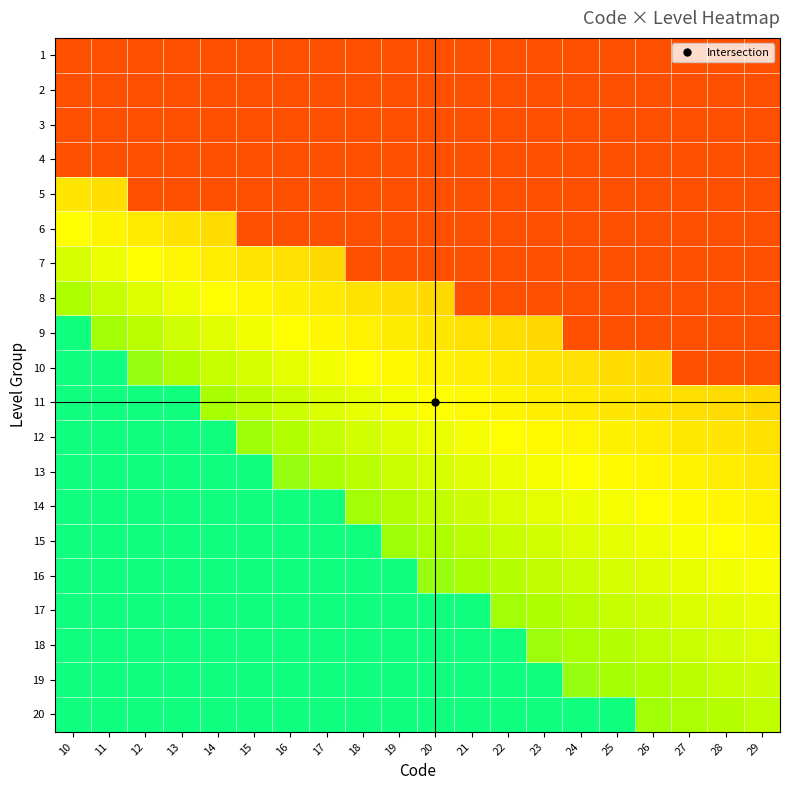

Reading right to left, transcribe all the data shown in this chart.

1: 29=0.1	28=0.1	27=0.1	26=0.1	25=0.1	24=0.1	23=0.1	22=0.1	21=0.1	20=0.1	19=0.1	18=0.1	17=0.1	16=0.1	15=0.1	14=0.1	13=0.1	12=0.1	11=0.1	10=0.1
2: 29=0.1	28=0.1	27=0.1	26=0.1	25=0.1	24=0.1	23=0.1	22=0.1	21=0.1	20=0.1	19=0.1	18=0.1	17=0.1	16=0.1	15=0.1	14=0.1	13=0.1	12=0.1	11=0.1	10=0.1
3: 29=0.1	28=0.1	27=0.1	26=0.1	25=0.1	24=0.1	23=0.1	22=0.1	21=0.1	20=0.1	19=0.1	18=0.1	17=0.1	16=0.1	15=0.1	14=0.1	13=0.1	12=0.1	11=0.1	10=0.1
4: 29=0.1	28=0.1	27=0.1	26=0.1	25=0.1	24=0.1	23=0.1	22=0.1	21=0.1	20=0.1	19=0.1	18=0.1	17=0.1	16=0.1	15=0.1	14=0.1	13=0.1	12=0.1	11=0.1	10=0.1
5: 29=0.1	28=0.1	27=0.1	26=0.1	25=0.1	24=0.1	23=0.1	22=0.1	21=0.1	20=0.1	19=0.1	18=0.1	17=0.1	16=0.1	15=0.1	14=0.1	13=0.1	12=0.1	11=0.4	10=0.4
6: 29=0.1	28=0.1	27=0.1	26=0.1	25=0.1	24=0.1	23=0.1	22=0.1	21=0.1	20=0.1	19=0.1	18=0.1	17=0.1	16=0.1	15=0.1	14=0.4	13=0.4	12=0.4	11=0.5	10=0.5
7: 29=0.1	28=0.1	27=0.1	26=0.1	25=0.1	24=0.1	23=0.1	22=0.1	21=0.1	20=0.1	19=0.1	18=0.1	17=0.4	16=0.4	15=0.4	14=0.5	13=0.5	12=0.5	11=0.5	10=0.6
8: 29=0.1	28=0.1	27=0.1	26=0.1	25=0.1	24=0.1	23=0.1	22=0.1	21=0.1	20=0.4	19=0.4	18=0.4	17=0.4	16=0.5	15=0.5	14=0.5	13=0.5	12=0.5	11=0.6	10=0.6
9: 29=0.1	28=0.1	27=0.1	26=0.1	25=0.1	24=0.1	23=0.4	22=0.4	21=0.4	20=0.4	19=0.5	18=0.5	17=0.5	16=0.5	15=0.5	14=0.5	13=0.6	12=0.6	11=0.6	10=0.8
10: 29=0.1	28=0.1	27=0.1	26=0.4	25=0.4	24=0.4	23=0.4	22=0.4	21=0.5	20=0.5	19=0.5	18=0.5	17=0.5	16=0.5	15=0.6	14=0.6	13=0.6	12=0.6	11=0.8	10=0.8
11: 29=0.4	28=0.4	27=0.4	26=0.4	25=0.4	24=0.4	23=0.5	22=0.5	21=0.5	20=0.5	19=0.5	18=0.5	17=0.6	16=0.6	15=0.6	14=0.6	13=0.8	12=0.8	11=0.8	10=0.8
12: 29=0.4	28=0.4	27=0.4	26=0.5	25=0.5	24=0.5	23=0.5	22=0.5	21=0.5	20=0.5	19=0.5	18=0.6	17=0.6	16=0.6	15=0.6	14=0.8	13=0.8	12=0.8	11=0.8	10=0.8
13: 29=0.4	28=0.5	27=0.5	26=0.5	25=0.5	24=0.5	23=0.5	22=0.5	21=0.5	20=0.6	19=0.6	18=0.6	17=0.6	16=0.6	15=0.8	14=0.8	13=0.8	12=0.8	11=0.8	10=0.8
14: 29=0.5	28=0.5	27=0.5	26=0.5	25=0.5	24=0.5	23=0.5	22=0.6	21=0.6	20=0.6	19=0.6	18=0.6	17=0.8	16=0.8	15=0.8	14=0.8	13=0.8	12=0.8	11=0.8	10=0.8
15: 29=0.5	28=0.5	27=0.5	26=0.5	25=0.5	24=0.5	23=0.6	22=0.6	21=0.6	20=0.6	19=0.6	18=0.8	17=0.8	16=0.8	15=0.8	14=0.8	13=0.8	12=0.8	11=0.8	10=0.8
16: 29=0.5	28=0.5	27=0.5	26=0.5	25=0.6	24=0.6	23=0.6	22=0.6	21=0.6	20=0.6	19=0.8	18=0.8	17=0.8	16=0.8	15=0.8	14=0.8	13=0.8	12=0.8	11=0.8	10=0.8
17: 29=0.5	28=0.5	27=0.6	26=0.6	25=0.6	24=0.6	23=0.6	22=0.6	21=0.8	20=0.8	19=0.8	18=0.8	17=0.8	16=0.8	15=0.8	14=0.8	13=0.8	12=0.8	11=0.8	10=0.8
18: 29=0.6	28=0.6	27=0.6	26=0.6	25=0.6	24=0.6	23=0.6	22=0.8	21=0.8	20=0.8	19=0.8	18=0.8	17=0.8	16=0.8	15=0.8	14=0.8	13=0.8	12=0.8	11=0.8	10=0.8
19: 29=0.6	28=0.6	27=0.6	26=0.6	25=0.6	24=0.6	23=0.8	22=0.8	21=0.8	20=0.8	19=0.8	18=0.8	17=0.8	16=0.8	15=0.8	14=0.8	13=0.8	12=0.8	11=0.8	10=0.8
20: 29=0.6	28=0.6	27=0.6	26=0.6	25=0.8	24=0.8	23=0.8	22=0.8	21=0.8	20=0.8	19=0.8	18=0.8	17=0.8	16=0.8	15=0.8	14=0.8	13=0.8	12=0.8	11=0.8	10=0.8